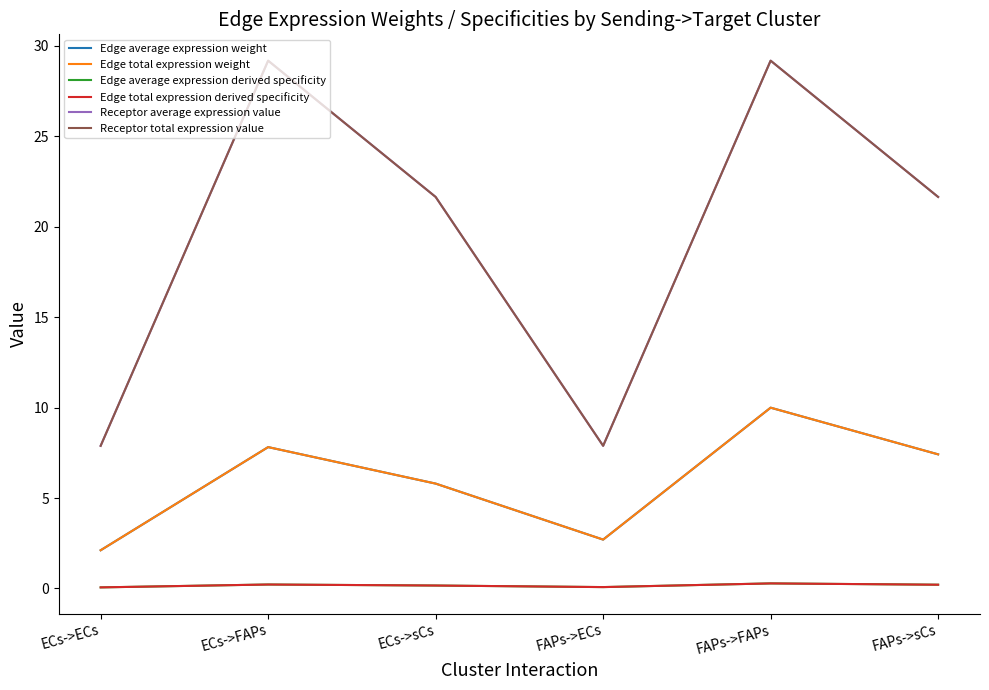

True or false: Edge average expression weight and Edge total expression weight cross at least once.

False